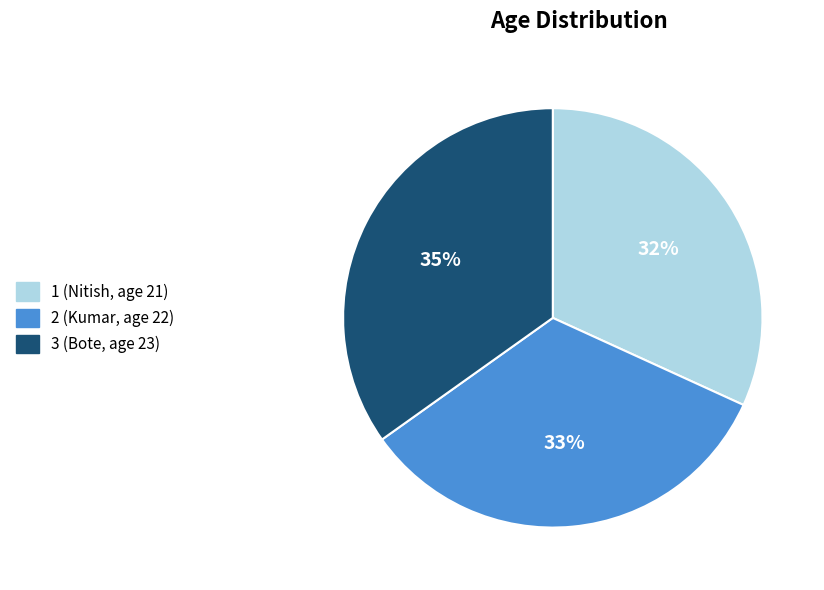

Rank the categories by value from lowest to highest.

1, 2, 3